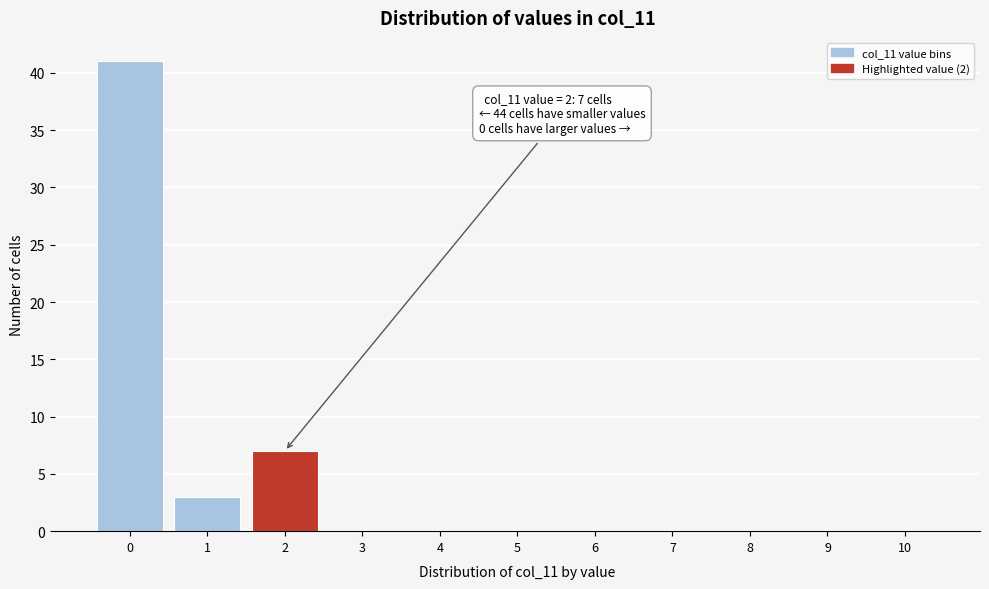

Reading left to right, list all the values displayed in this chart.

0=41	1=3	2=7	3=0	4=0	5=0	6=0	7=0	8=0	9=0	10=0